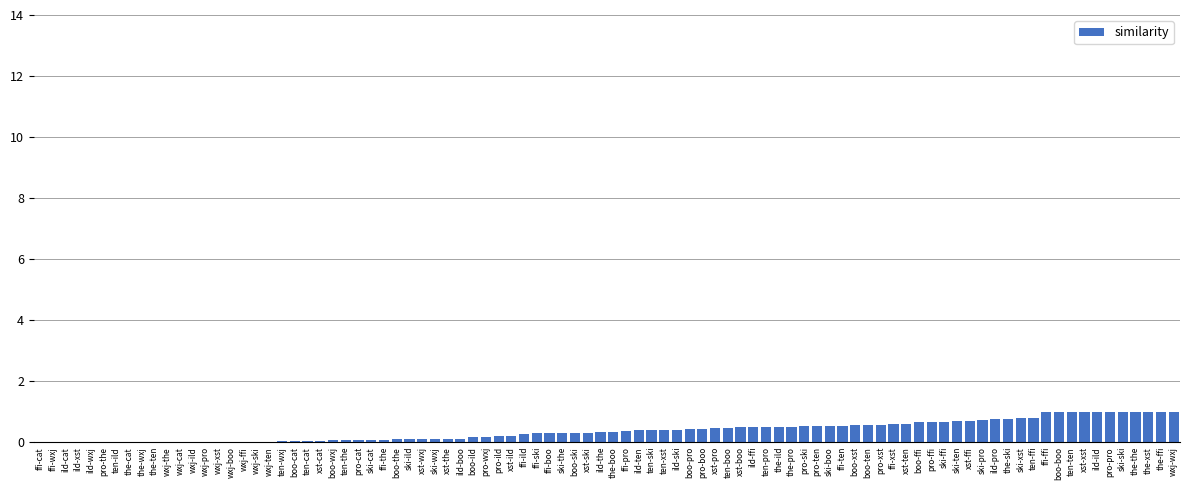

Is it true that the value at wxj-cat is 0.6?

False